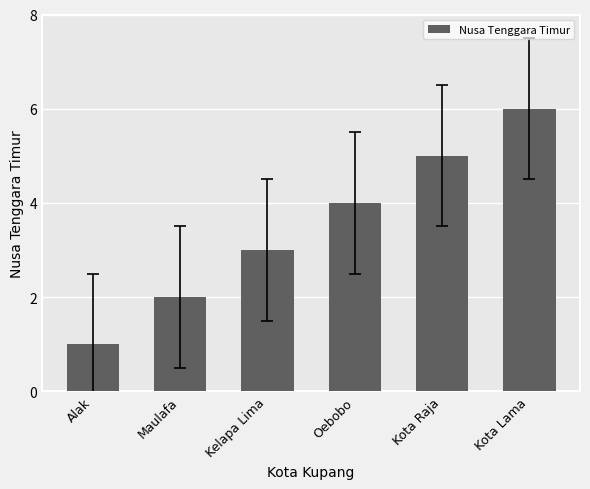

What is the approximate value at Kota Lama?

6